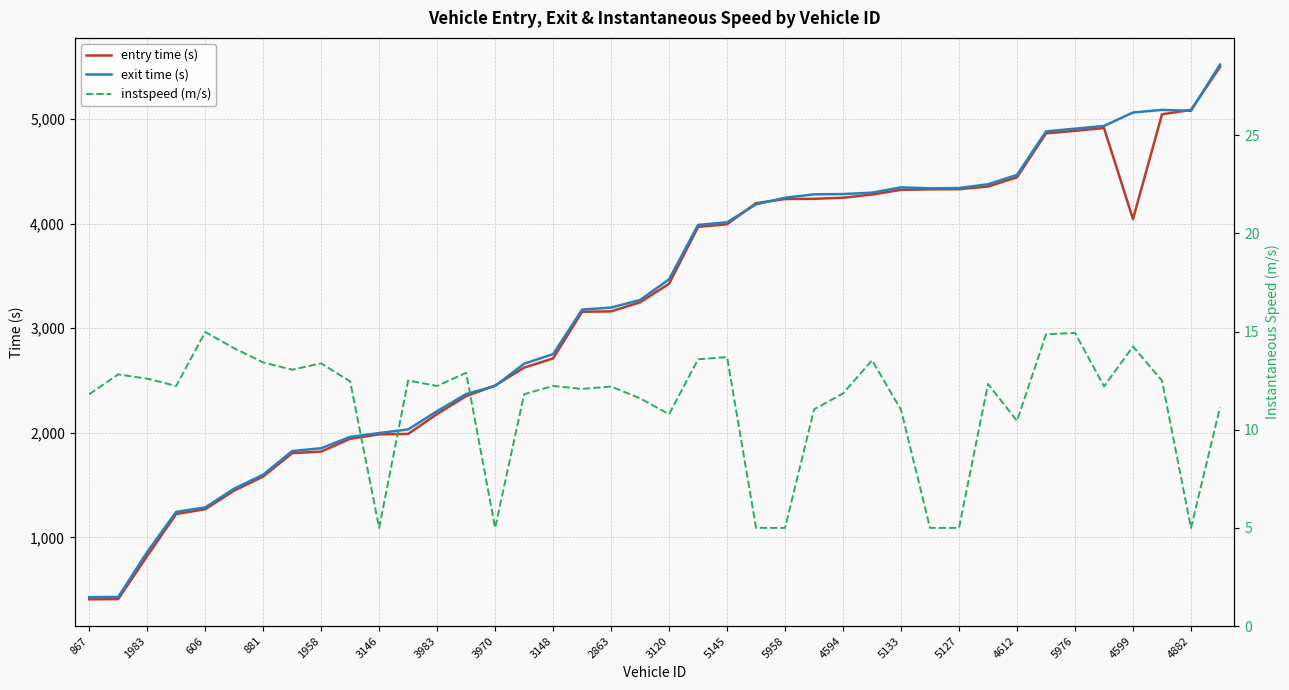

True or false: entry time (s) has a value of 121.3 at 867.

False